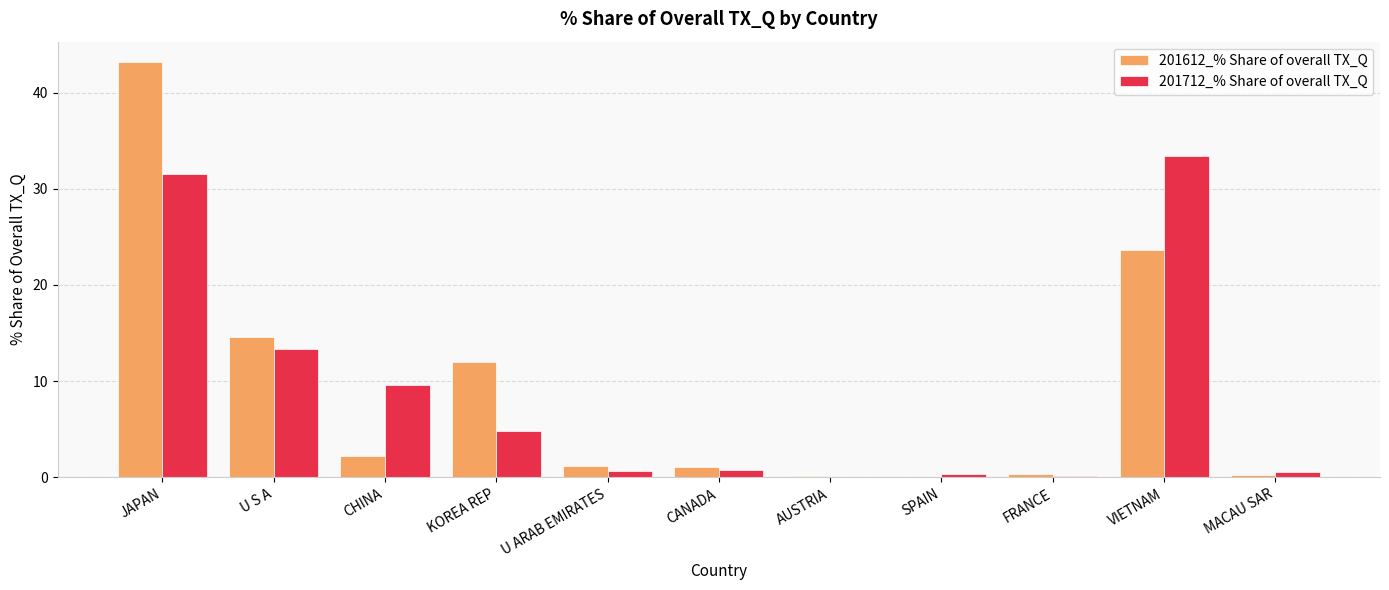

What are all the series names shown in the legend?

201612_% Share of overall TX_Q, 201712_% Share of overall TX_Q